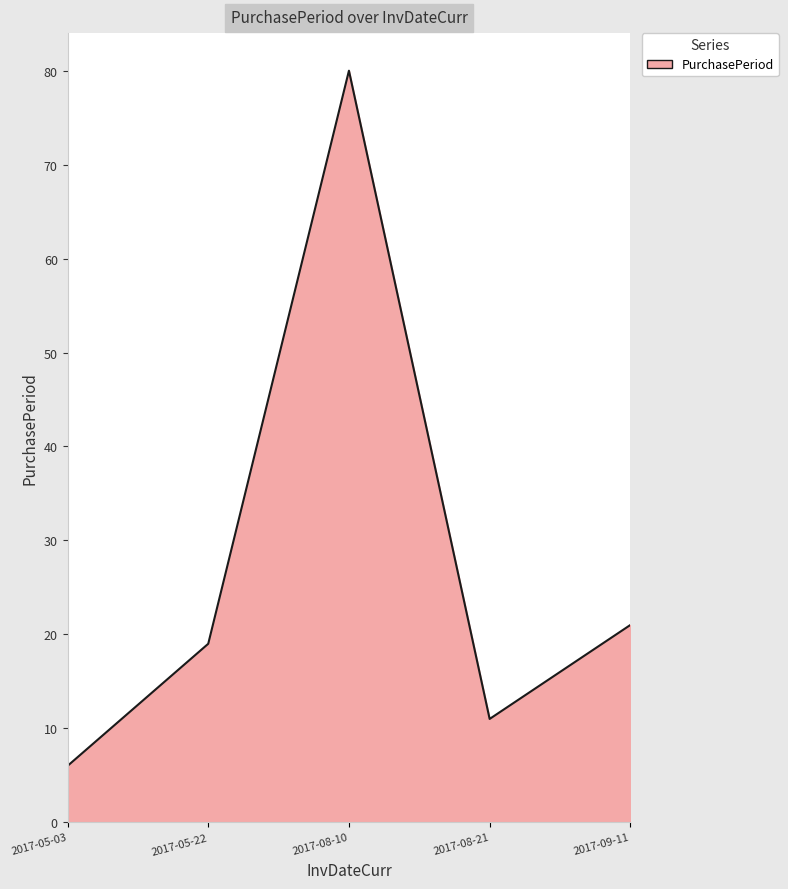

The chart shows a value of 19 at 2017-05-22. True or false?

True